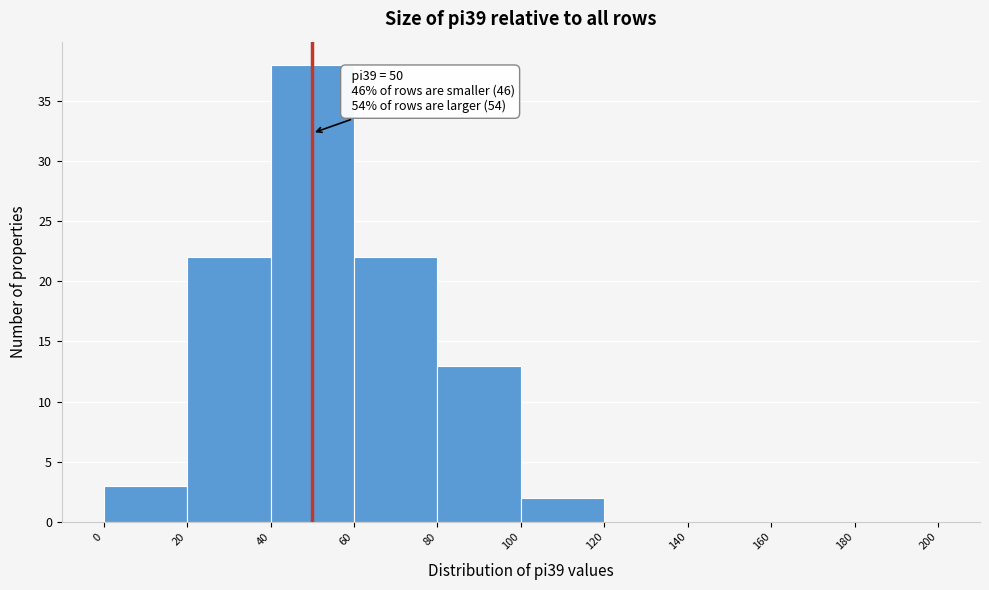

Which range on the x-axis has the tallest bar?

40 to 60